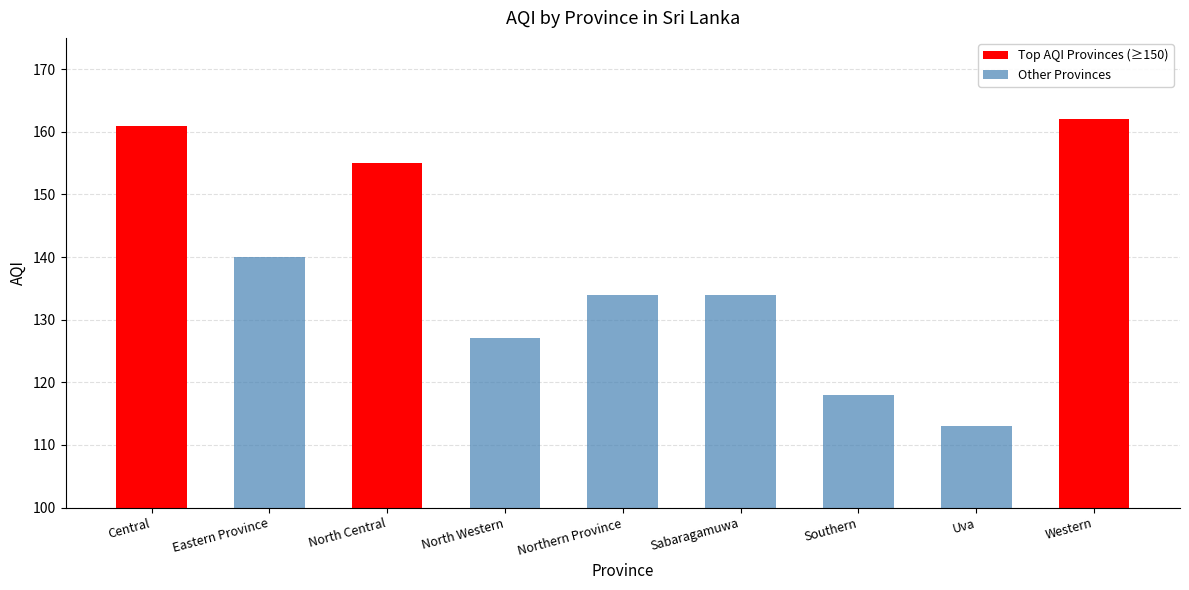

List the labels in order of value, smallest first.

Uva, Southern, North Western, Northern Province, Sabaragamuwa, Eastern Province, North Central, Central, Western